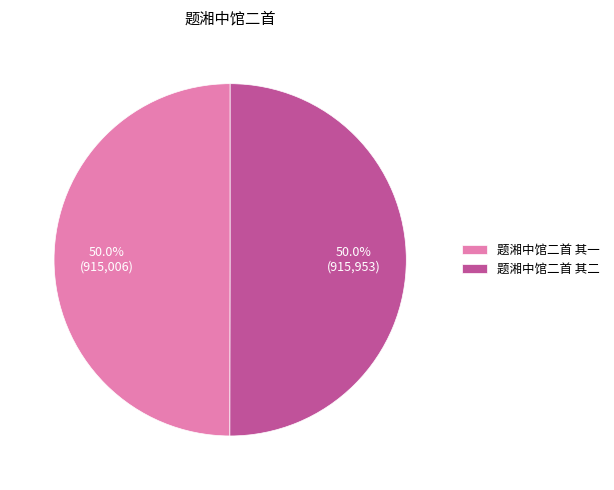

Approximately how many times larger is the value at 题湘中馆二首 其一 compared to 题湘中馆二首 其二?

1.0